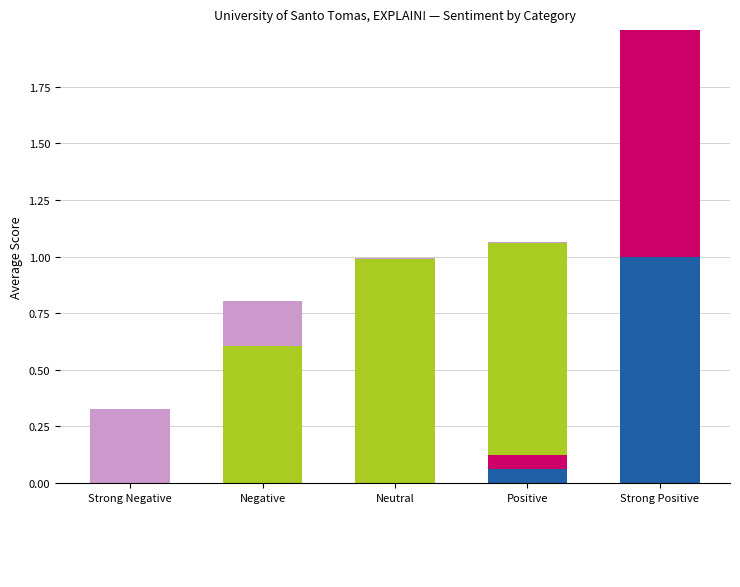

At how many categories does at least one series exceed 0?

5